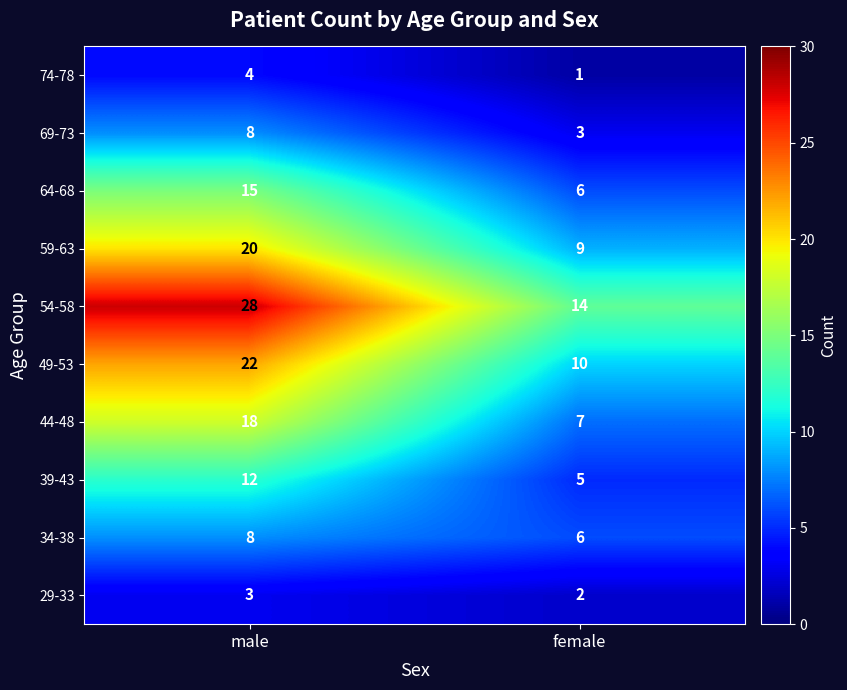

At which category does the chart reach its peak across all series?

male